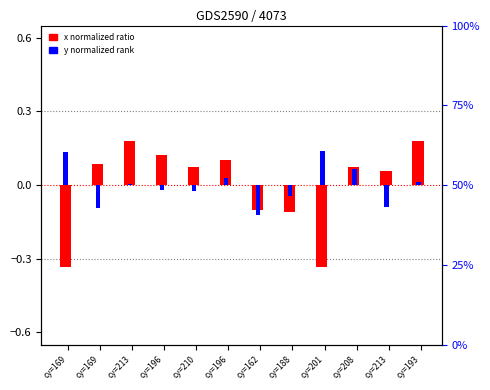

True or false: y (normalized) has a value of 0.2 at cy=201.

False